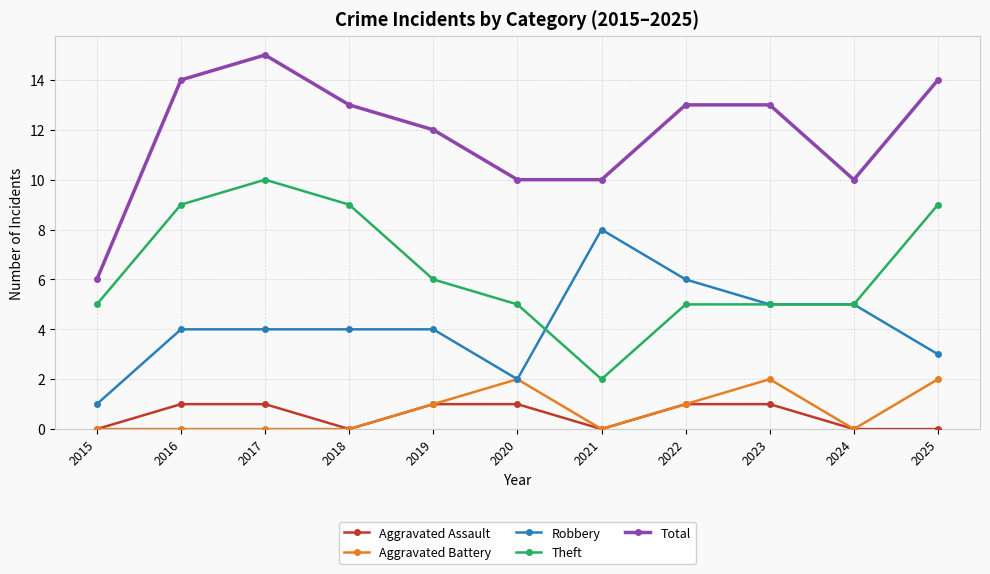

Which series has the largest total across all categories?

Total